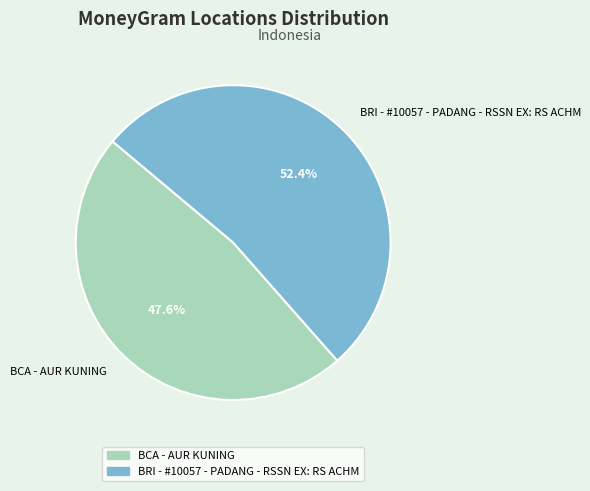

Do BCA - AUR KUNING and BRI - #10057 - PADANG - RSSN EX: RS ACHM together represent more than half of the pie?

Yes